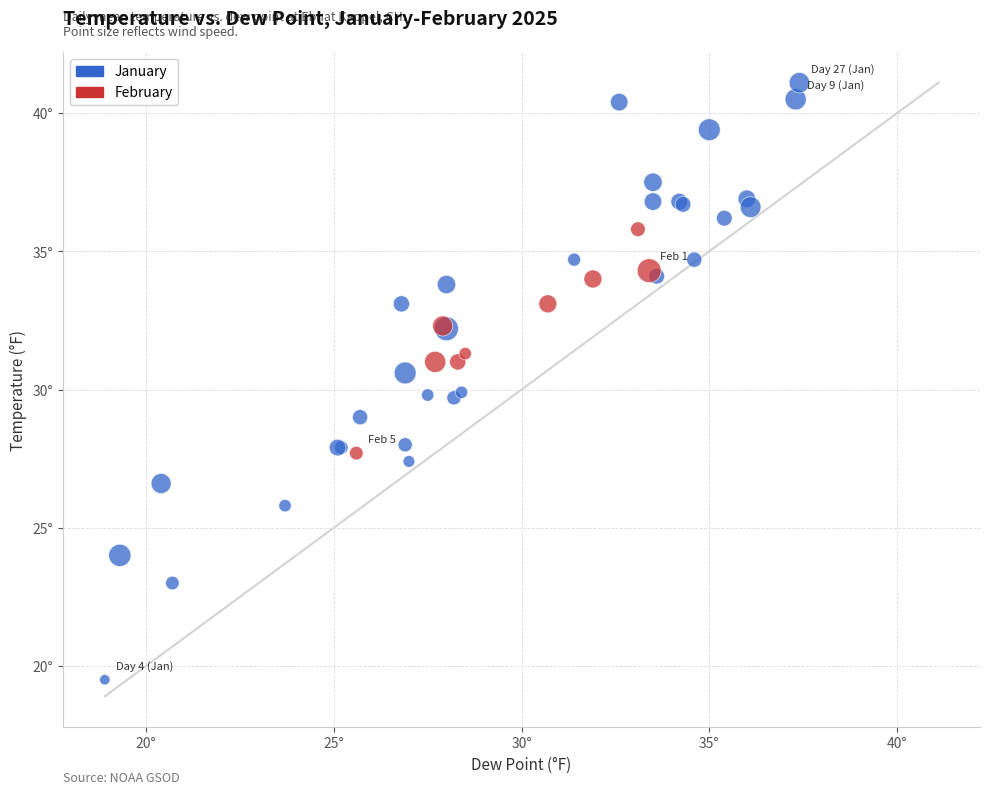

Which series contains the lowest Y value?

January